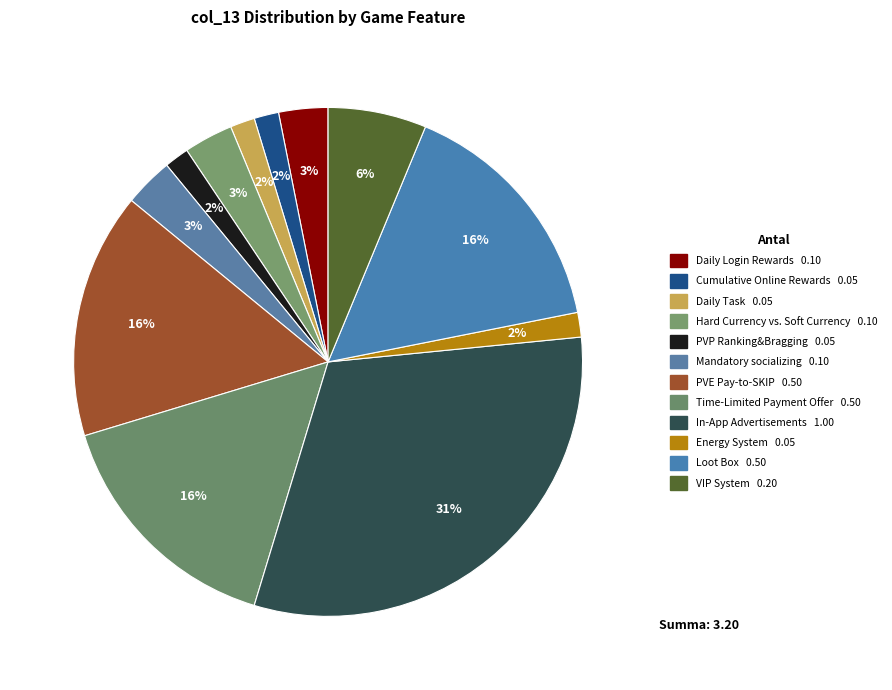

How many slices are in this pie chart?

12